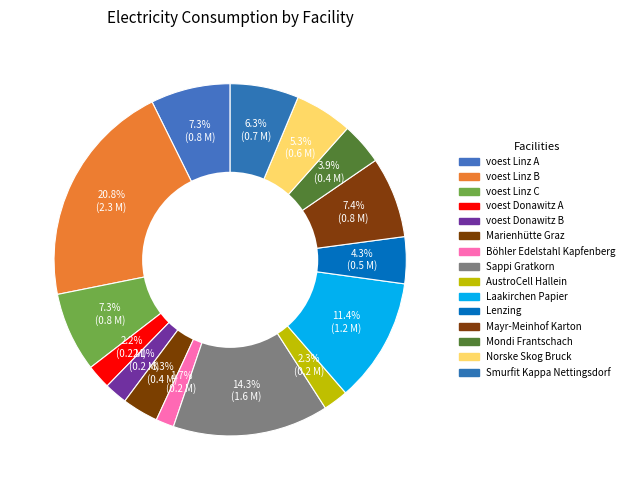

Is the sum of Sappi Gratkorn and Lenzing greater than half?

No